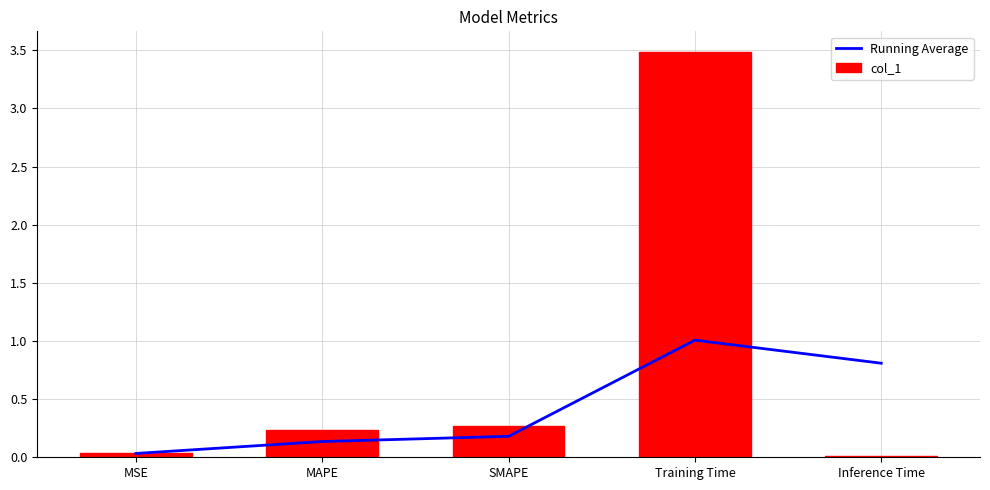

Between MSE and Inference Time, which series saw the biggest shift?

Running Average